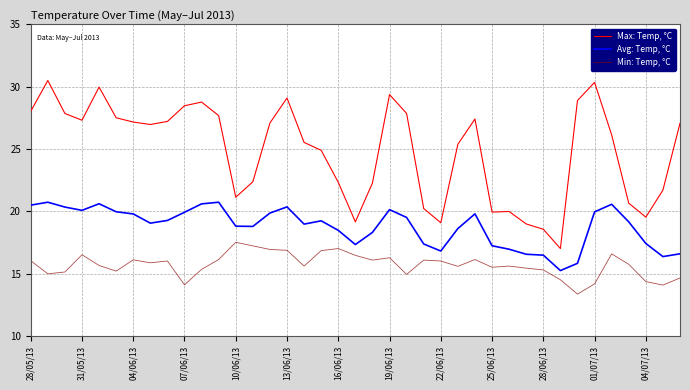

True or false: Avg: Temp, °C and Min: Temp, °C intersect in this chart.

False